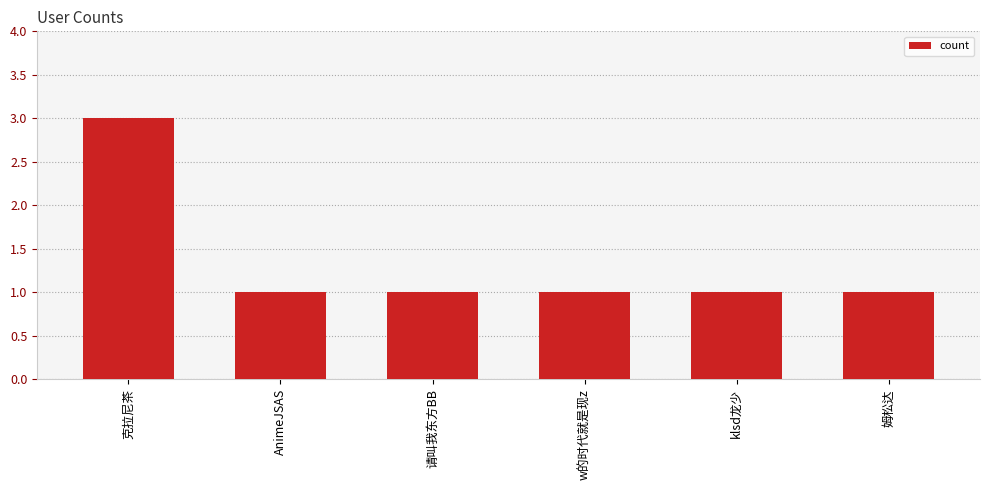

What is the smallest value displayed?

1